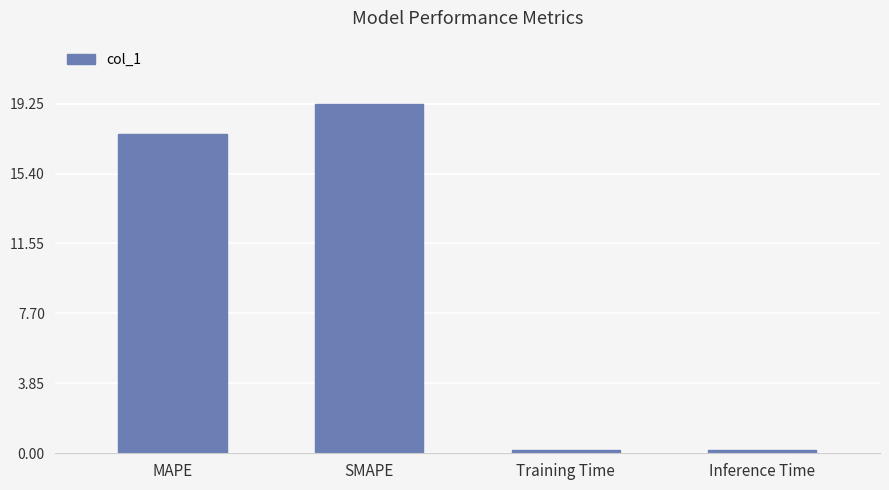

What is the average value?

9.3